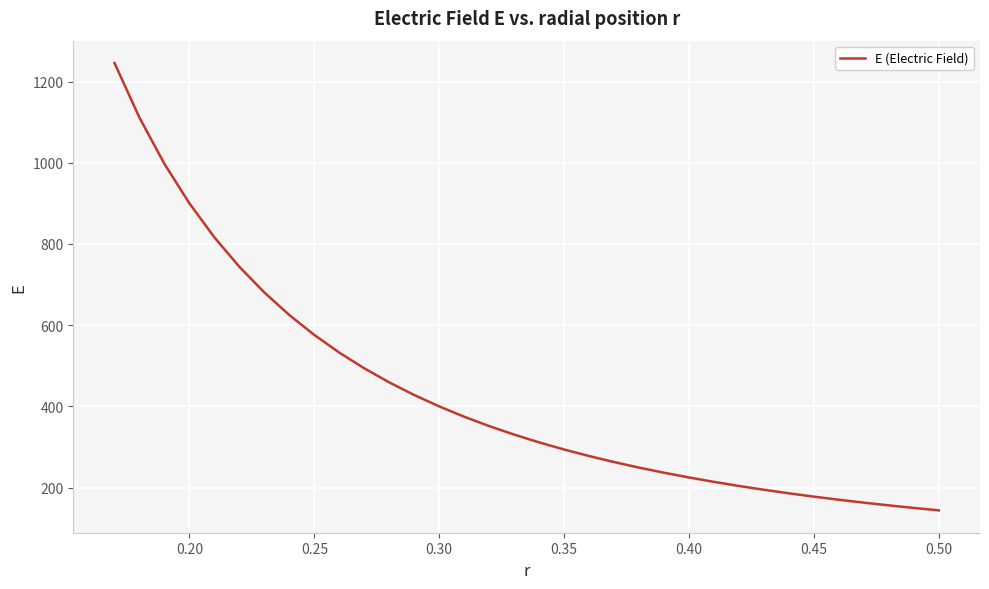

What is the maximum value shown in the chart?

1245.7